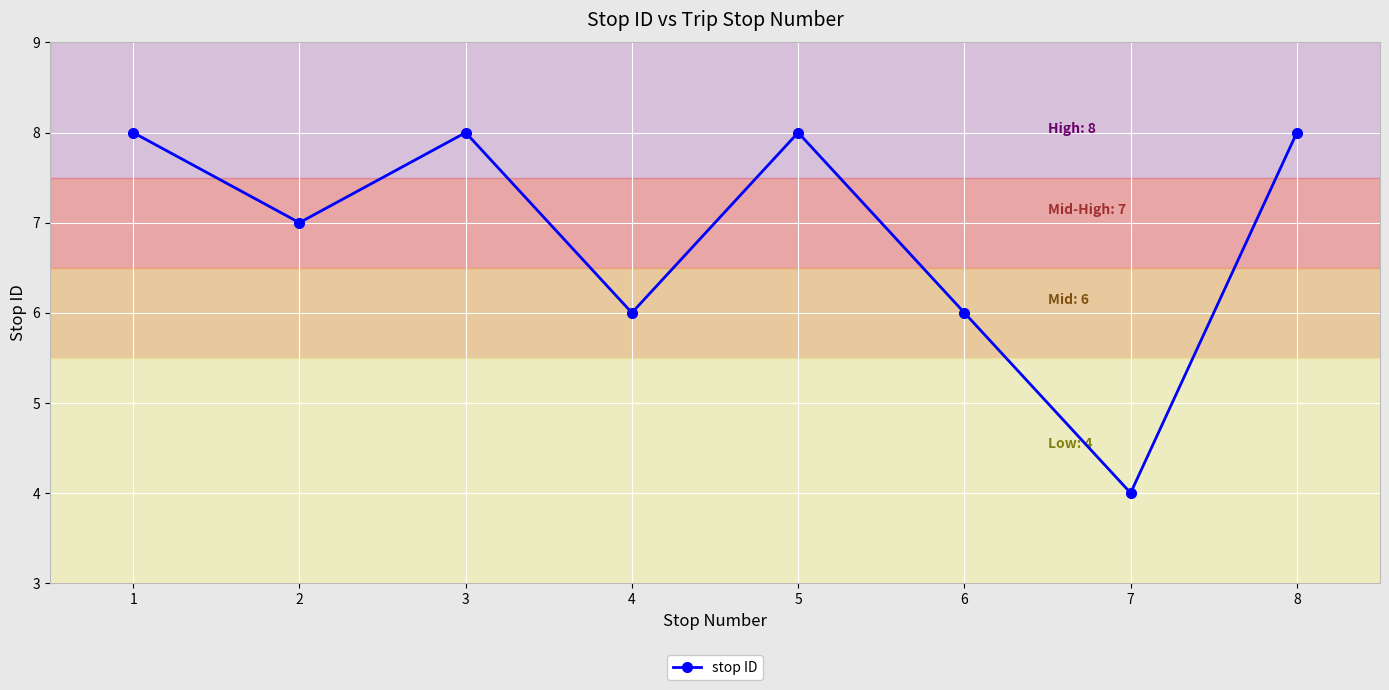

At which category does the chart reach its minimum across all series?

7